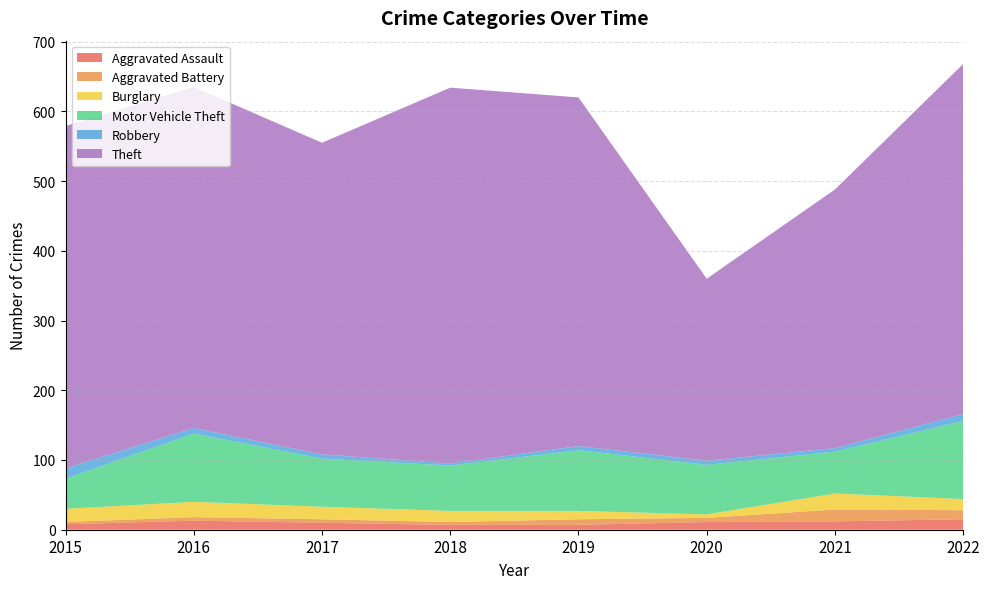

Reading left to right, transcribe all the data shown in this chart.

Aggravated Assault: 8	13	10	7	7	11	12	15
Aggravated Battery: 3	5	5	4	8	6	17	13
Burglary: 19	22	18	16	12	5	23	16
Motor Vehicle Theft: 43	98	69	65	87	71	60	112
Robbery: 15	8	6	3	6	6	5	10
Theft: 491	489	447	539	500	261	371	502